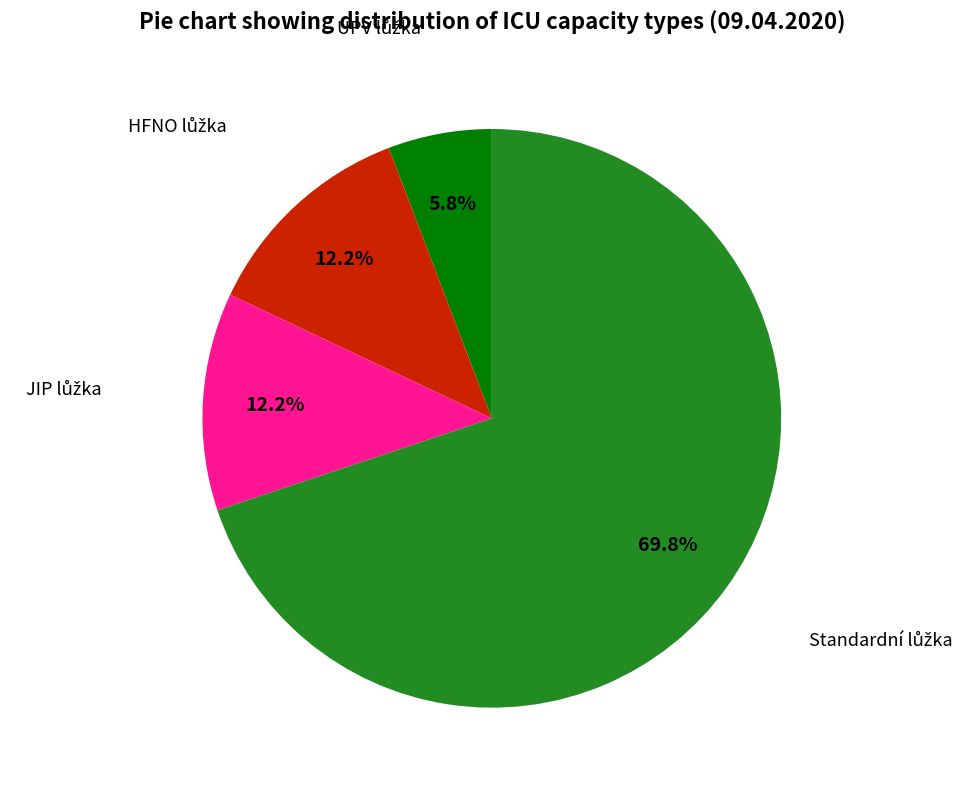

Count the number of slices in the pie.

4